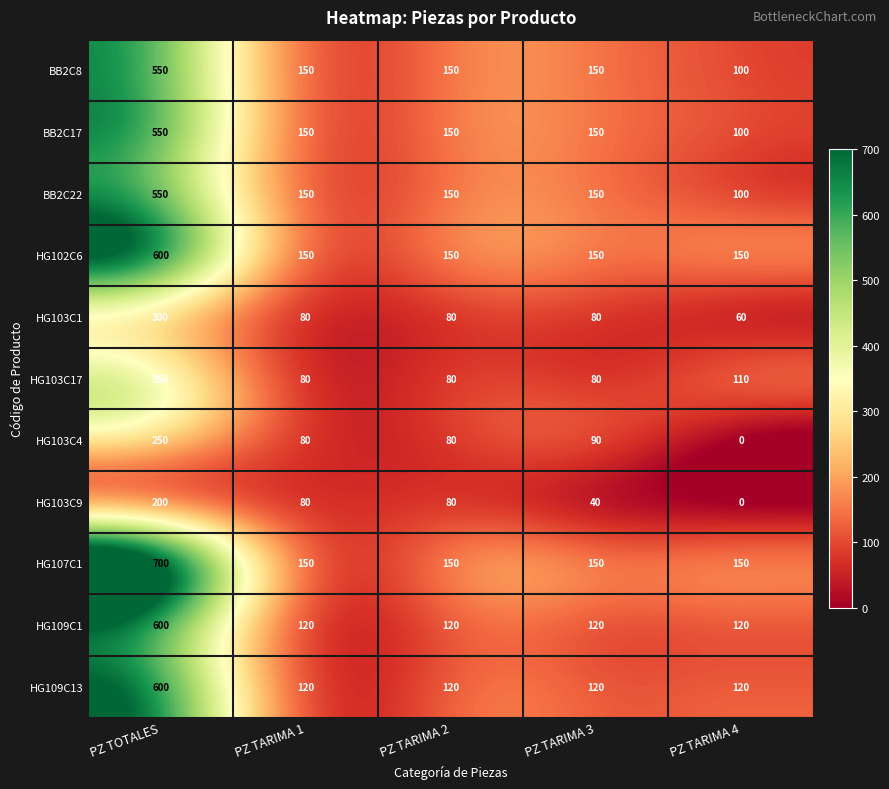

True or false: BB2C22 has a value of 968 at PZ TOTALES.

False